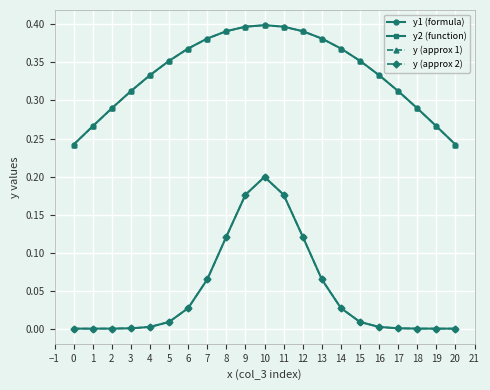

True or false: y1 (formula) and y2 (function) cross at least once.

False